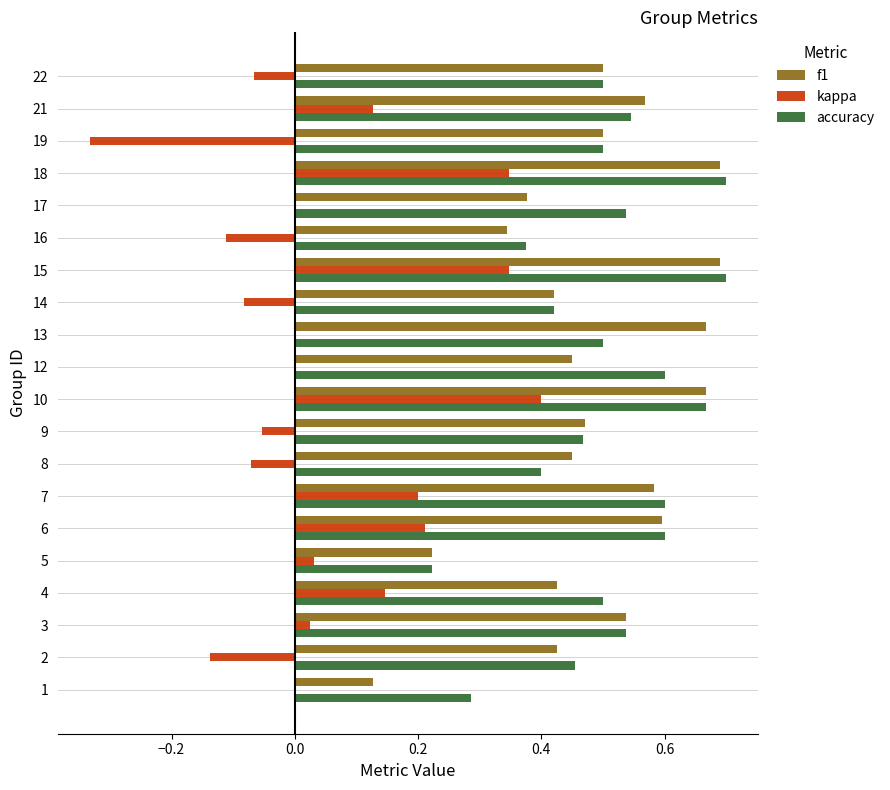

The kappa series shows -0.2 at 16. True or false?

False